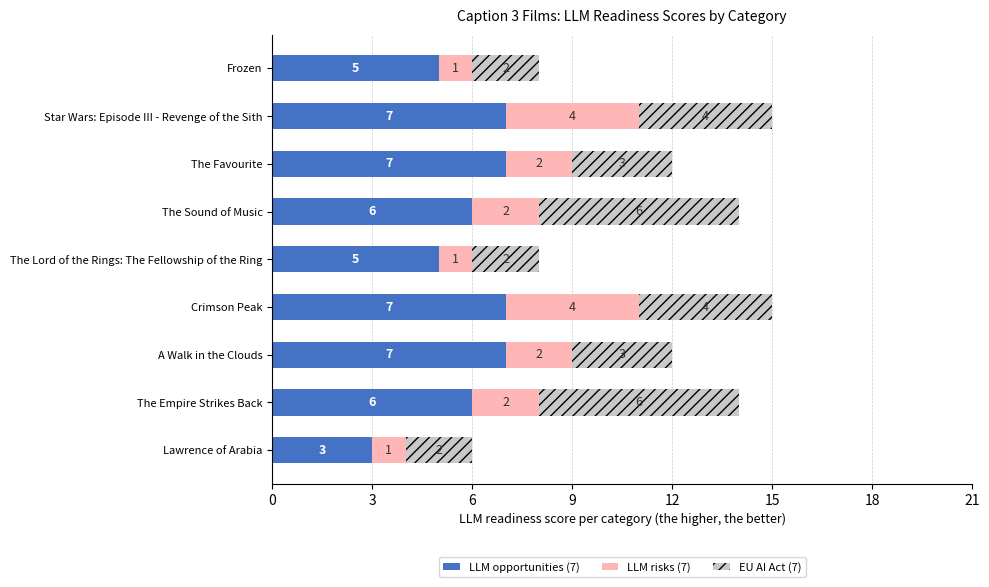

True or false: LLM opportunities (7) has a value of 11 at Star Wars: Episode III - Revenge of the Sith.

False